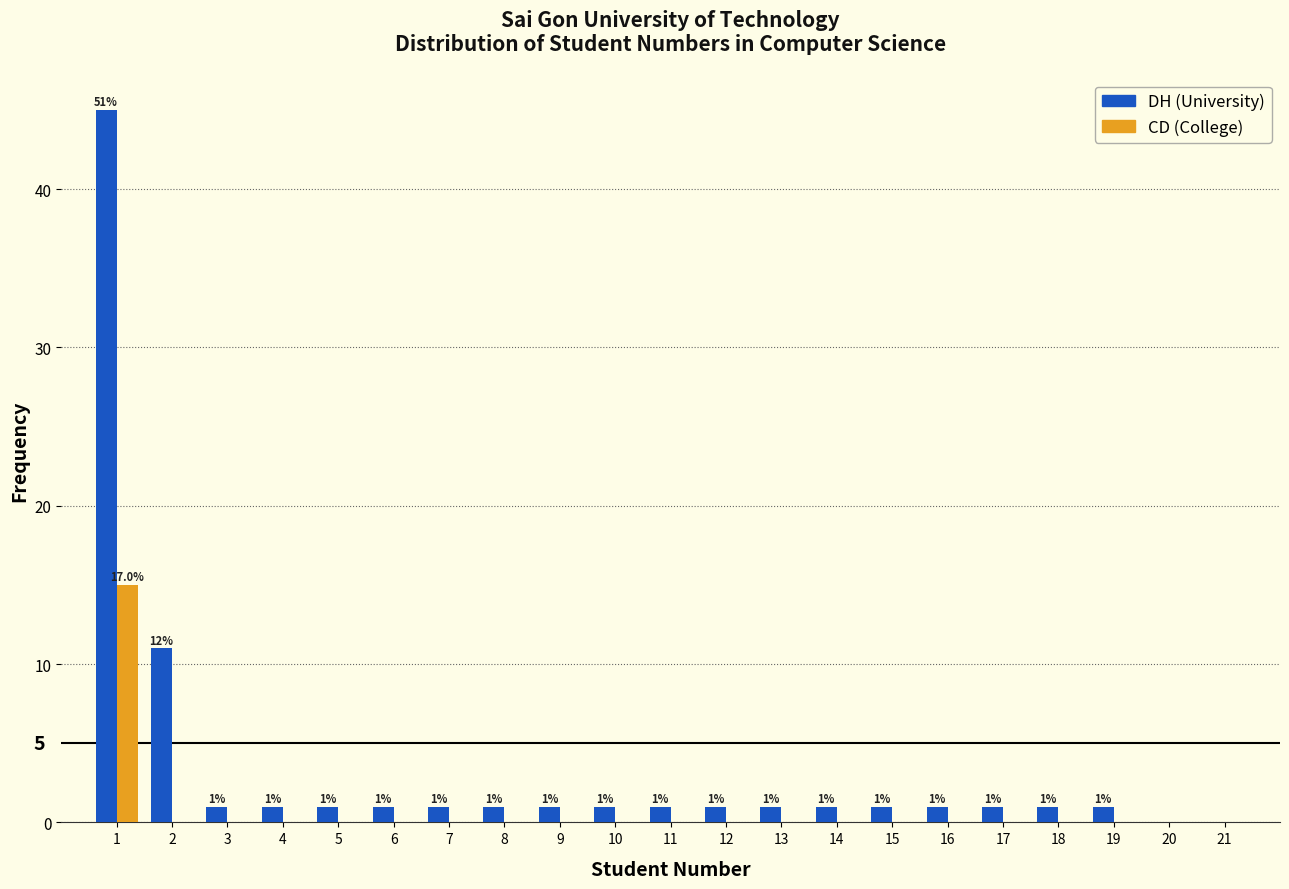

In the DH (University) series, which range on the x-axis has the tallest bar?

0.5 to 1.5